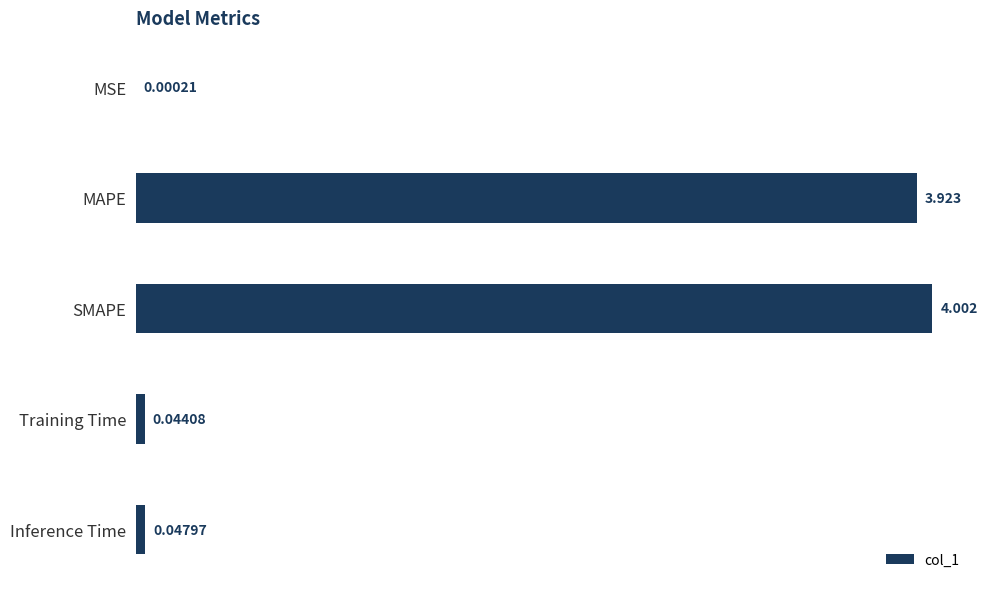

Between MAPE and MSE, which is larger?

MAPE